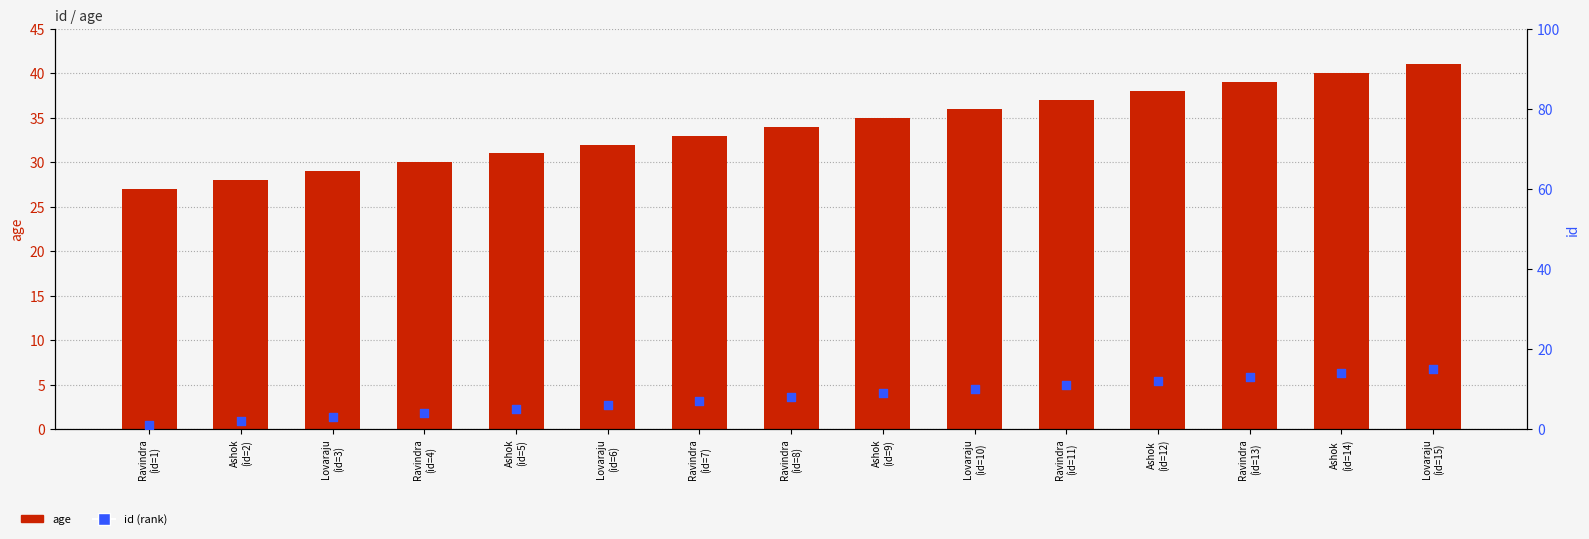

Which series reaches the maximum Y coordinate?

age